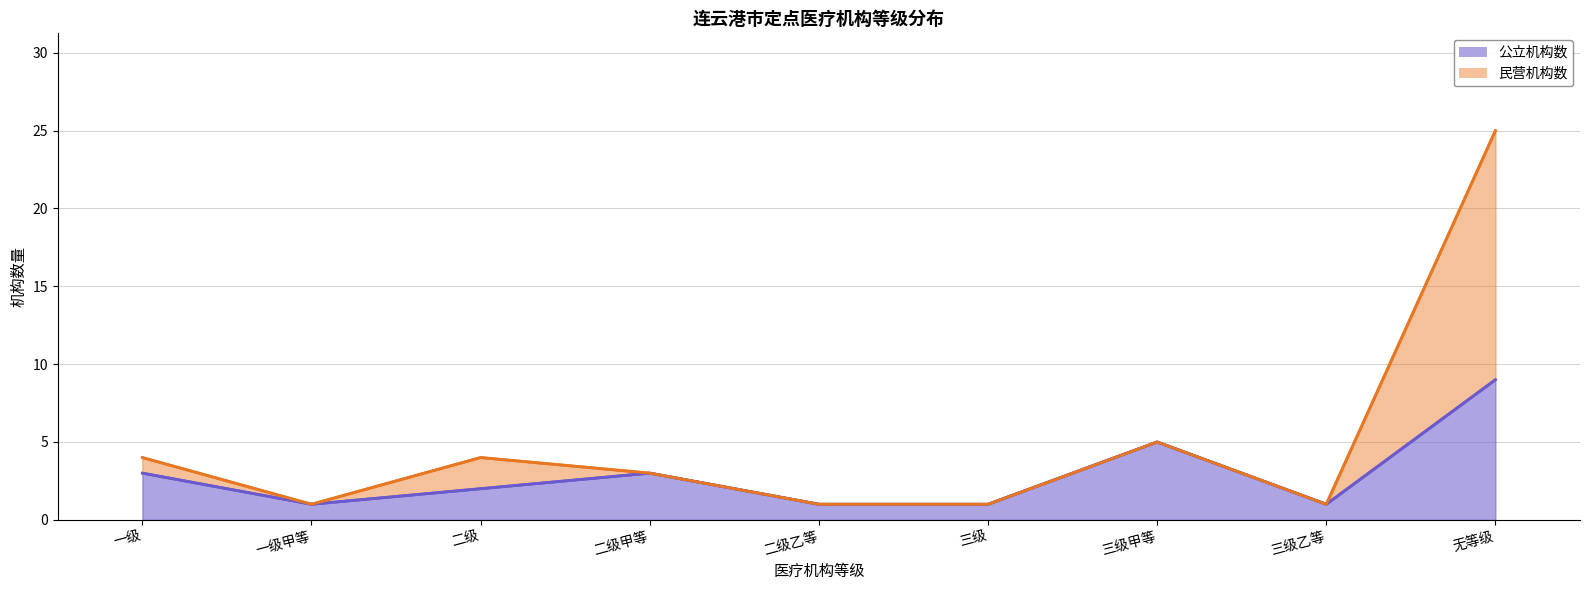

The value of 公立机构数 at 二级甲等 is 2. True or false?

False